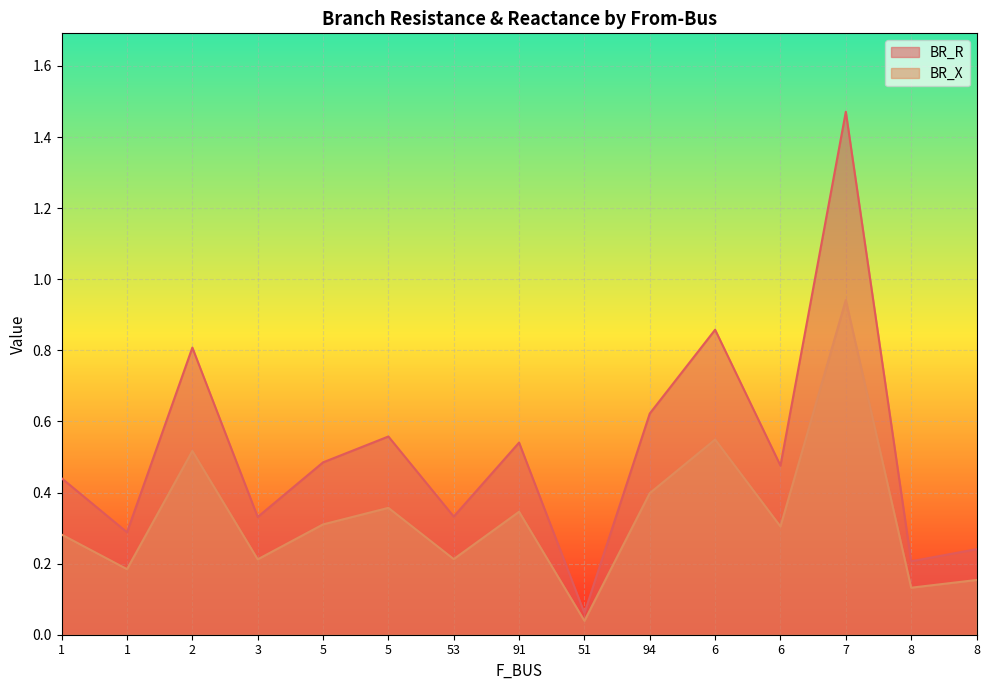

Between 51 and 1, which is larger?

1